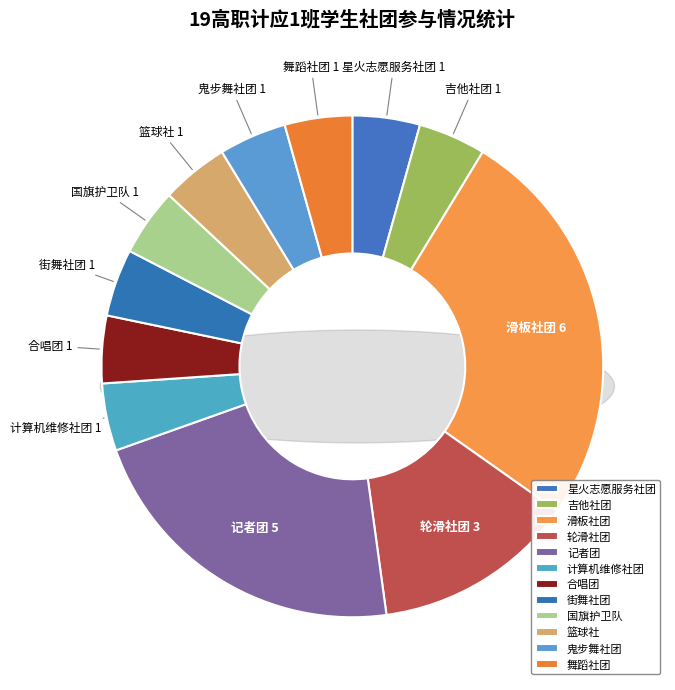

Is it true that 舞蹈社团 is 11% of the pie?

False